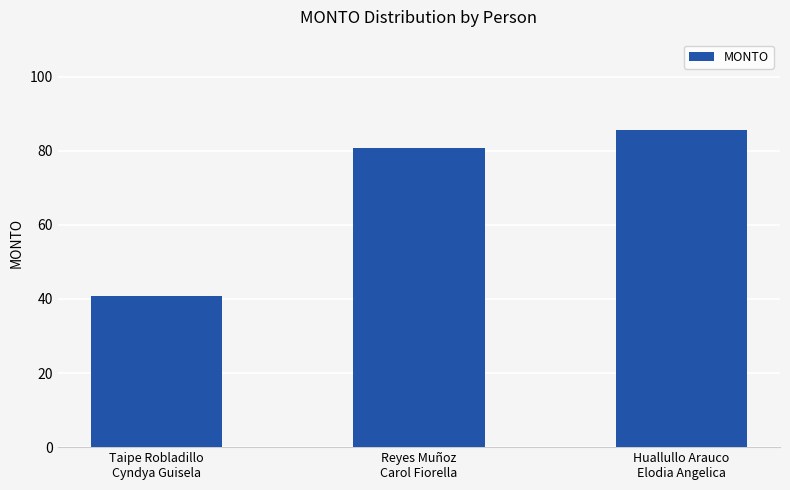

What is the label of the 2nd bar from the left?

Reyes Muñoz
Carol Fiorella